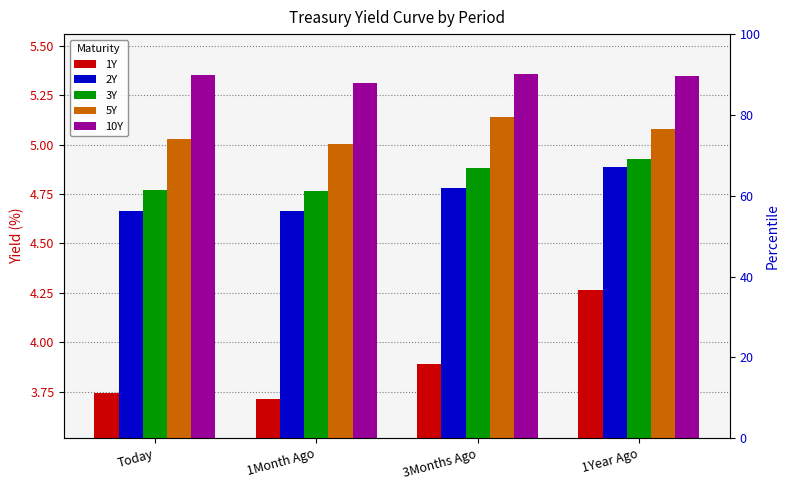

Which category has the lowest value in the 1Y series?

1Month Ago